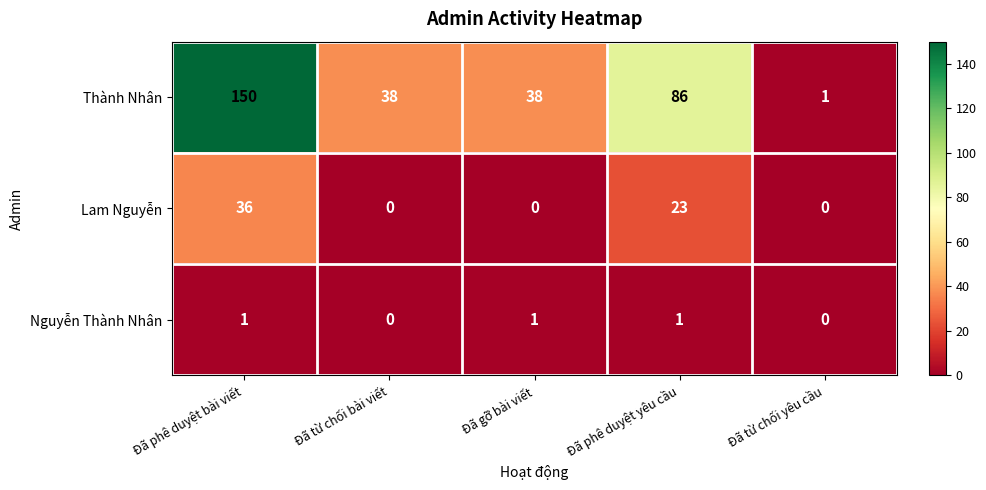

Rank the series at Đã phê duyệt bài viết from highest to lowest value.

Thành Nhân, Lam Nguyễn, Nguyễn Thành Nhân